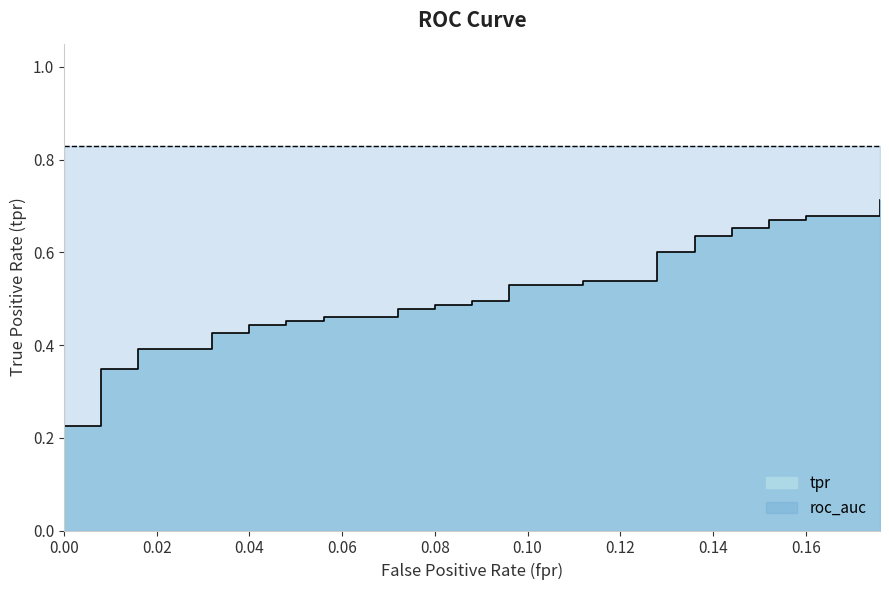

True or false: the data has more than 1 interior local peaks.

False